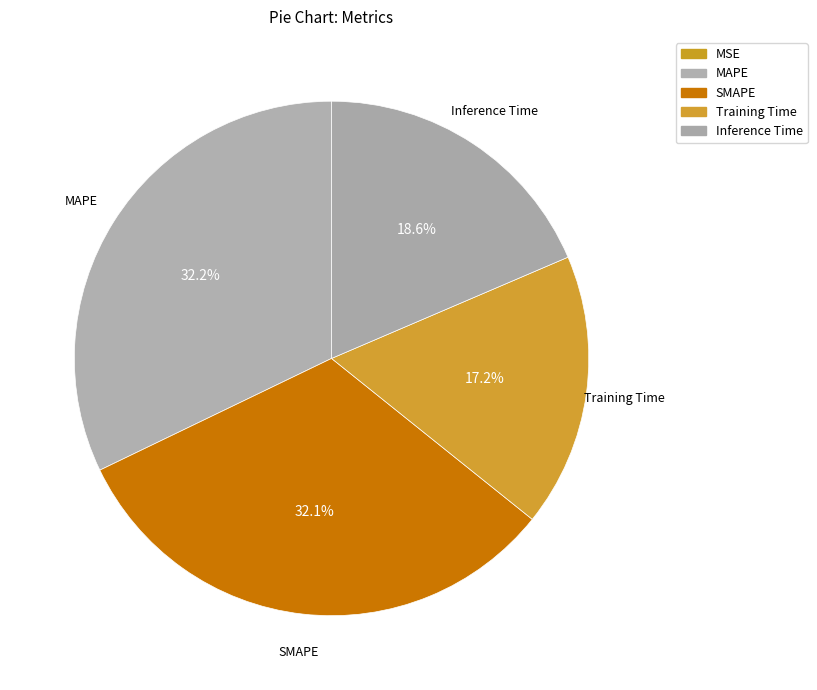

True or false: Training Time accounts for 26% of the total.

False